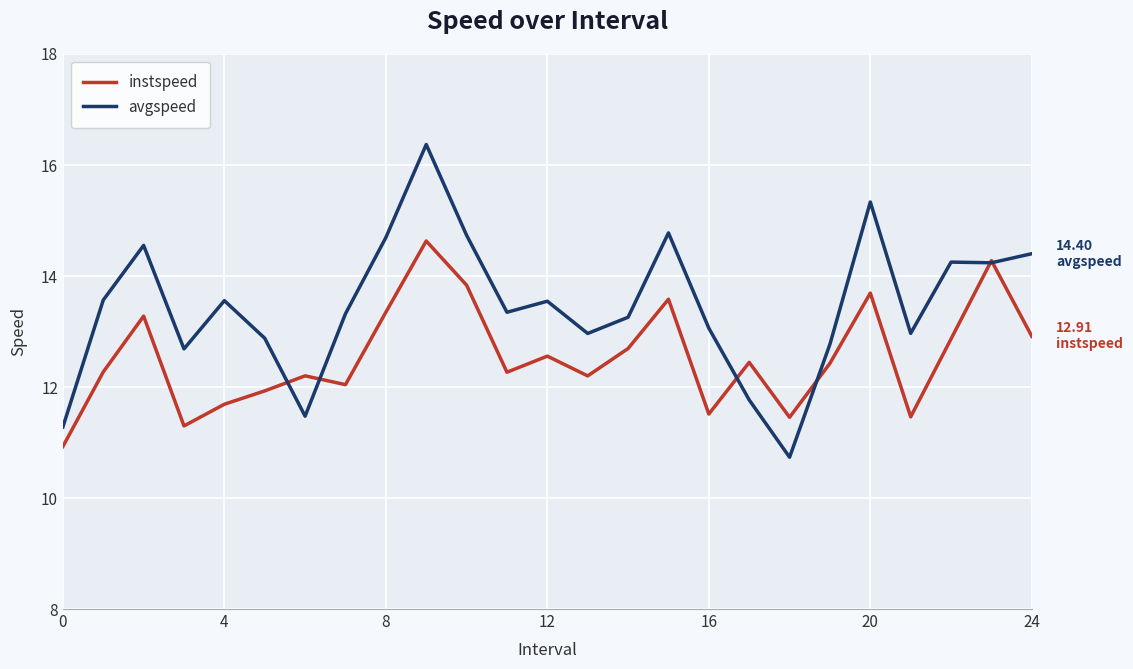

What is the maximum value shown in the chart?

16.4